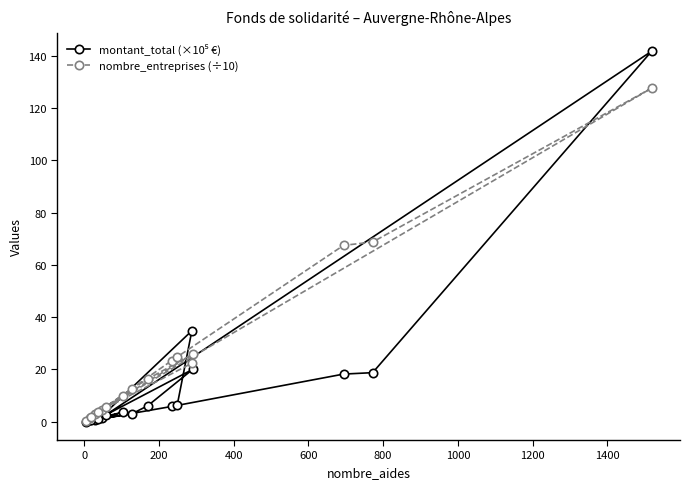

How many values in the nombre_entreprises (÷10) series are below 12?

8